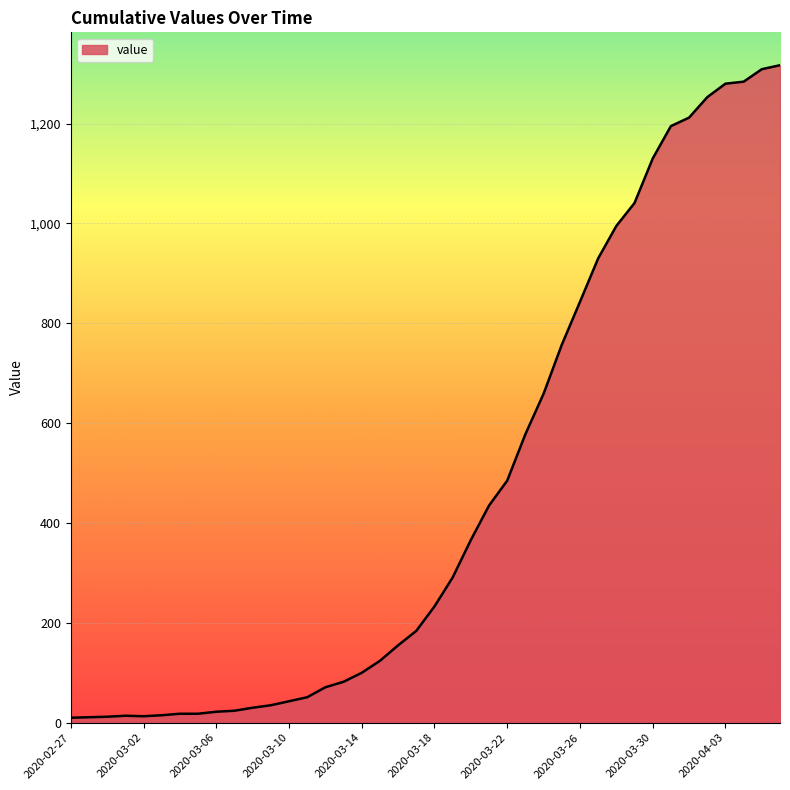

What is the maximum value shown in the chart?

1317